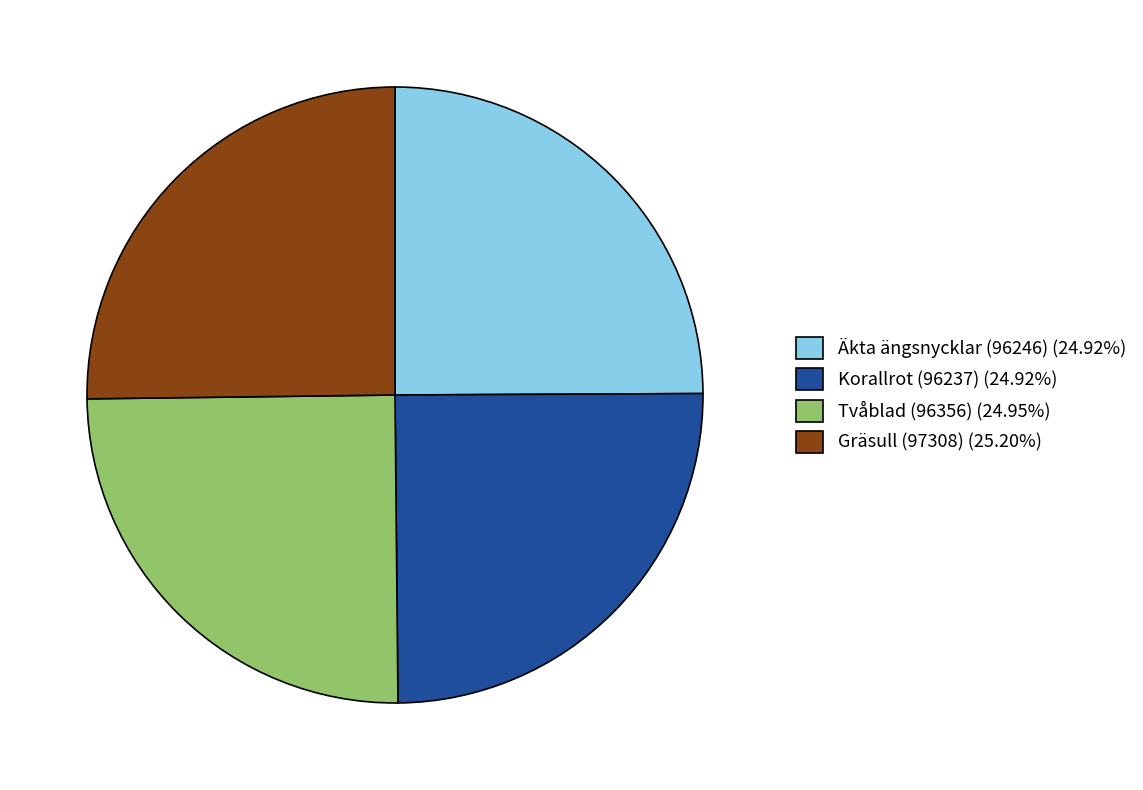

How many slices are in this pie chart?

4